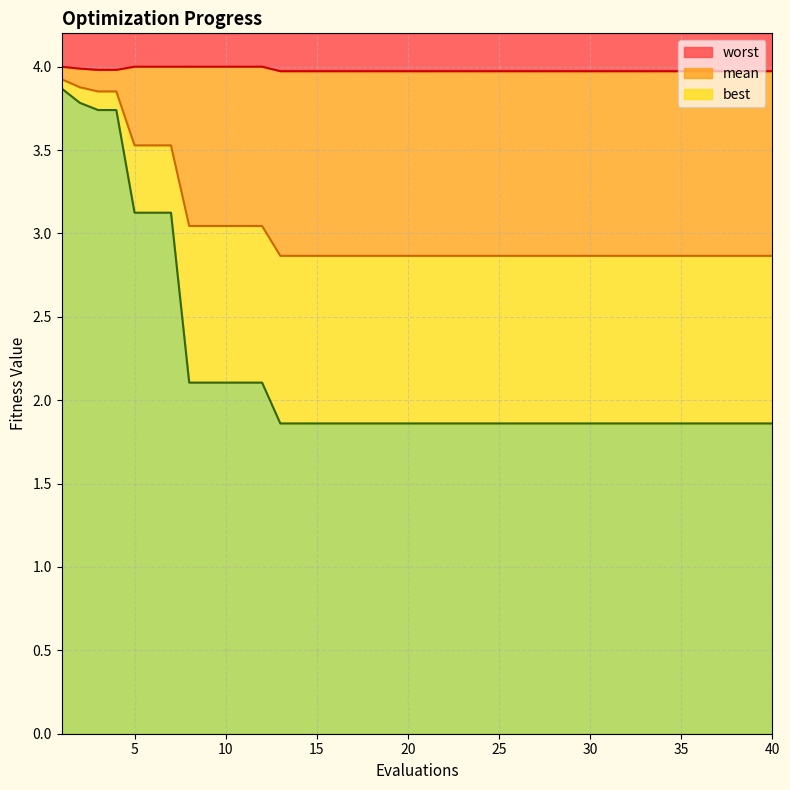

Count the number of categories in the chart.

40